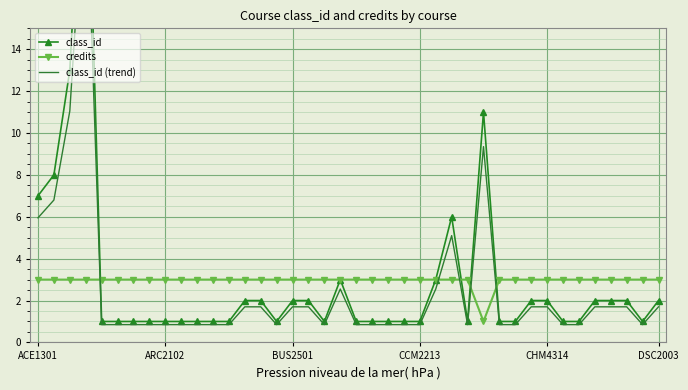

What is the sum of all class_id (trend) values?

102.0